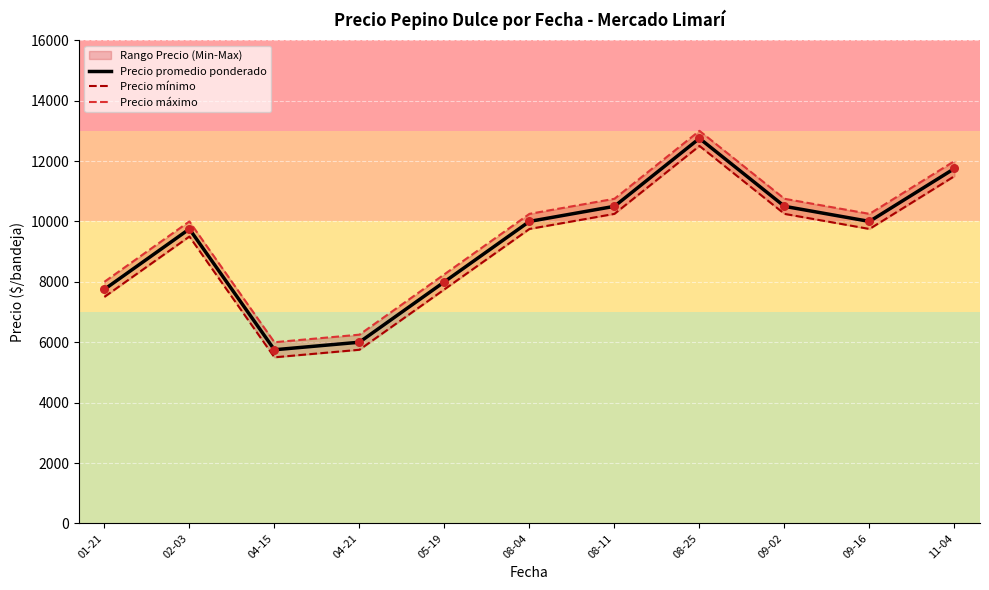

Which series contains the highest Y value?

Precio máximo